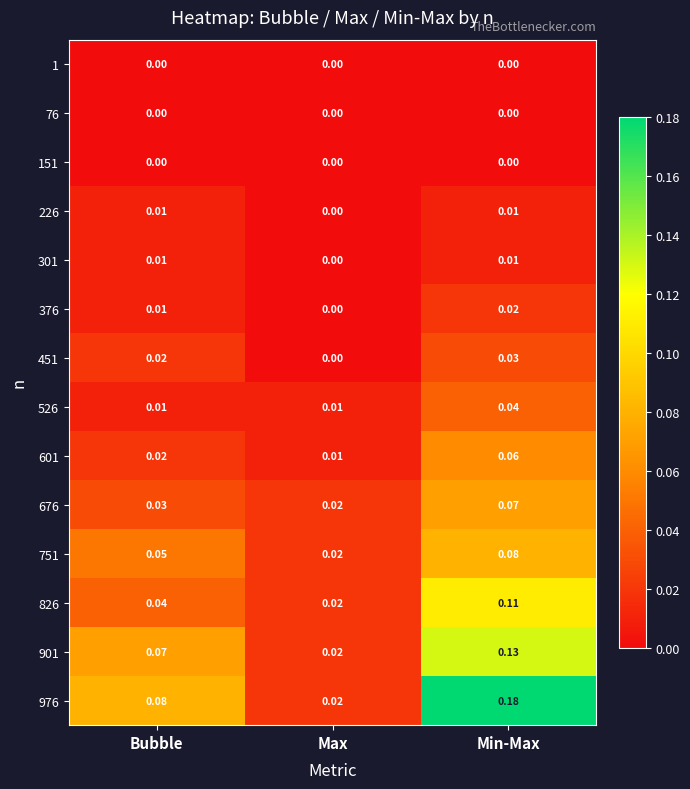

At which category does the chart reach its peak across all series?

Min-Max